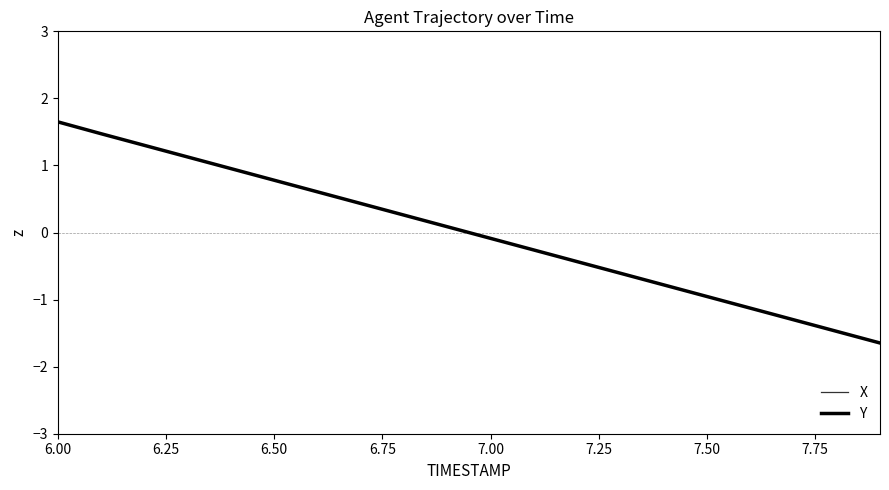

How many values in Y are below zero?

10